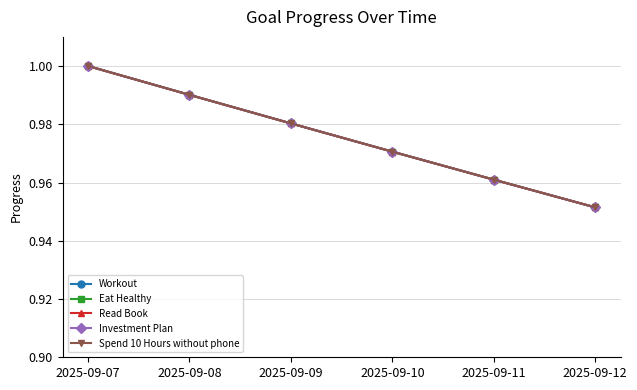

Is this an area chart (filled region under the line)?

No